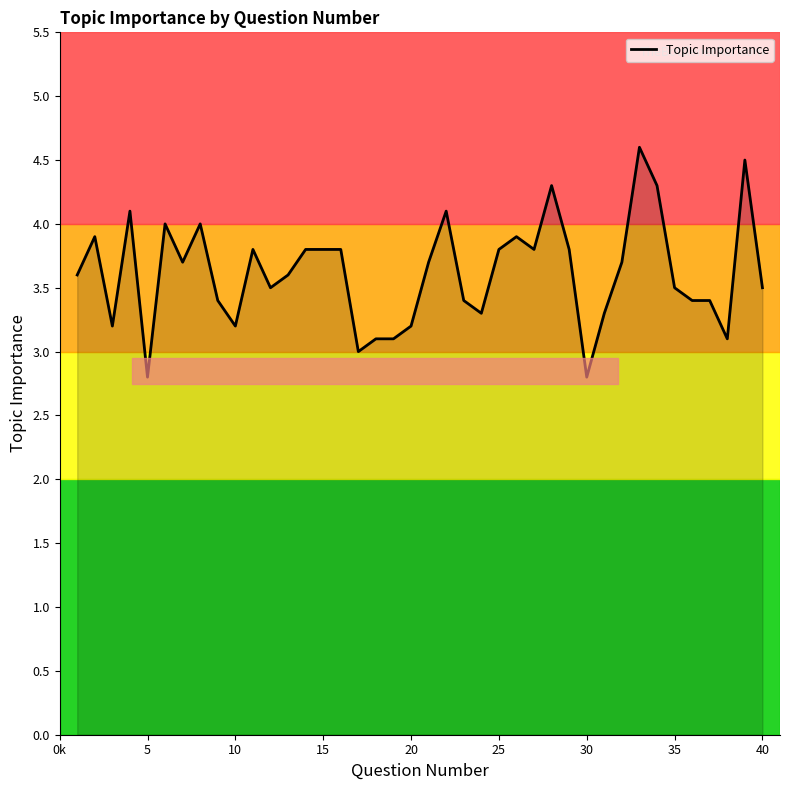

What is the difference between the maximum and minimum values?

1.8